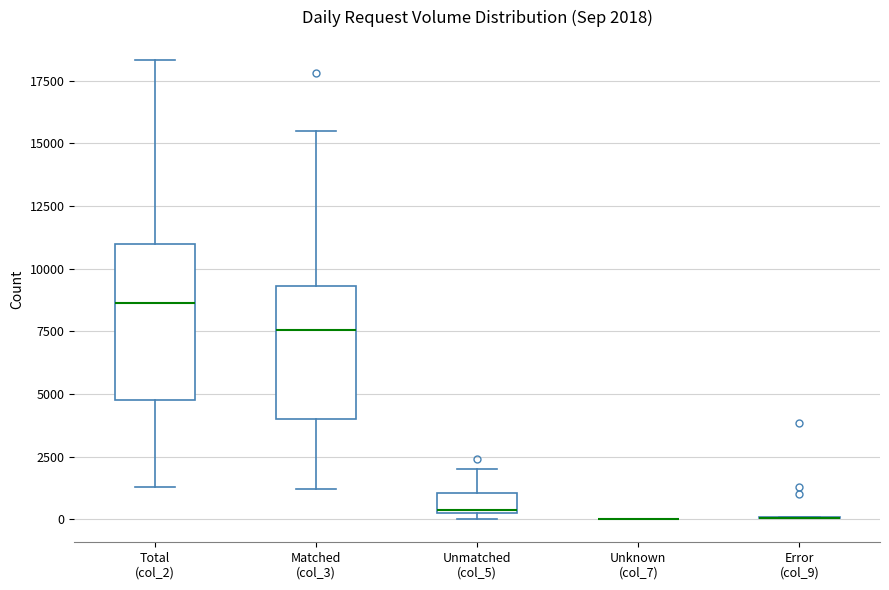

Which box is the tallest, from its lower edge to its upper edge?

Total (col_2)